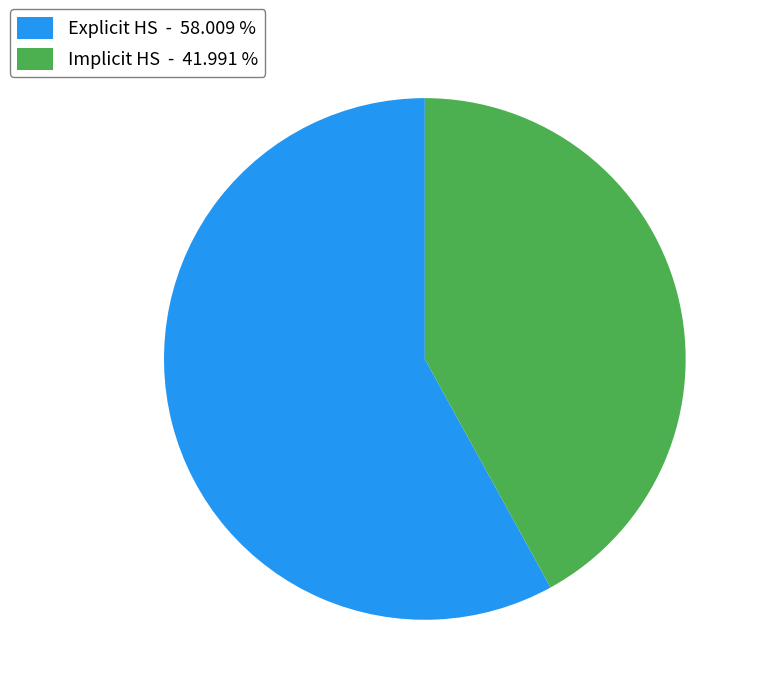

Which category has the biggest portion of the pie?

Explicit HS